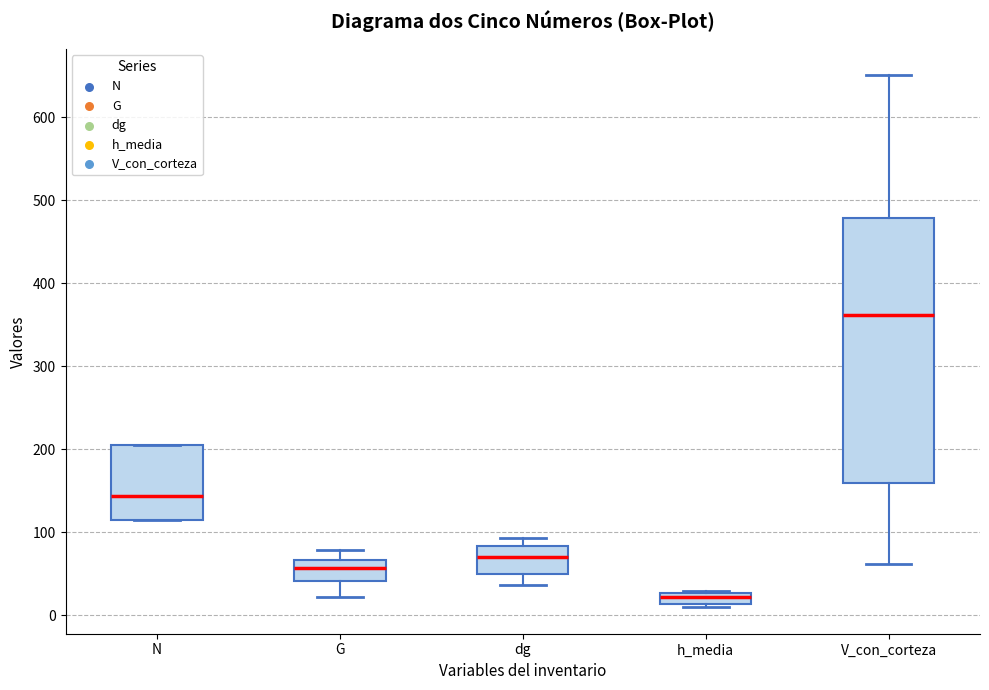

Where is the lower edge of the box for G on the y-axis? The values are not printed on the chart, so give them approximately, as read against the axis.

40